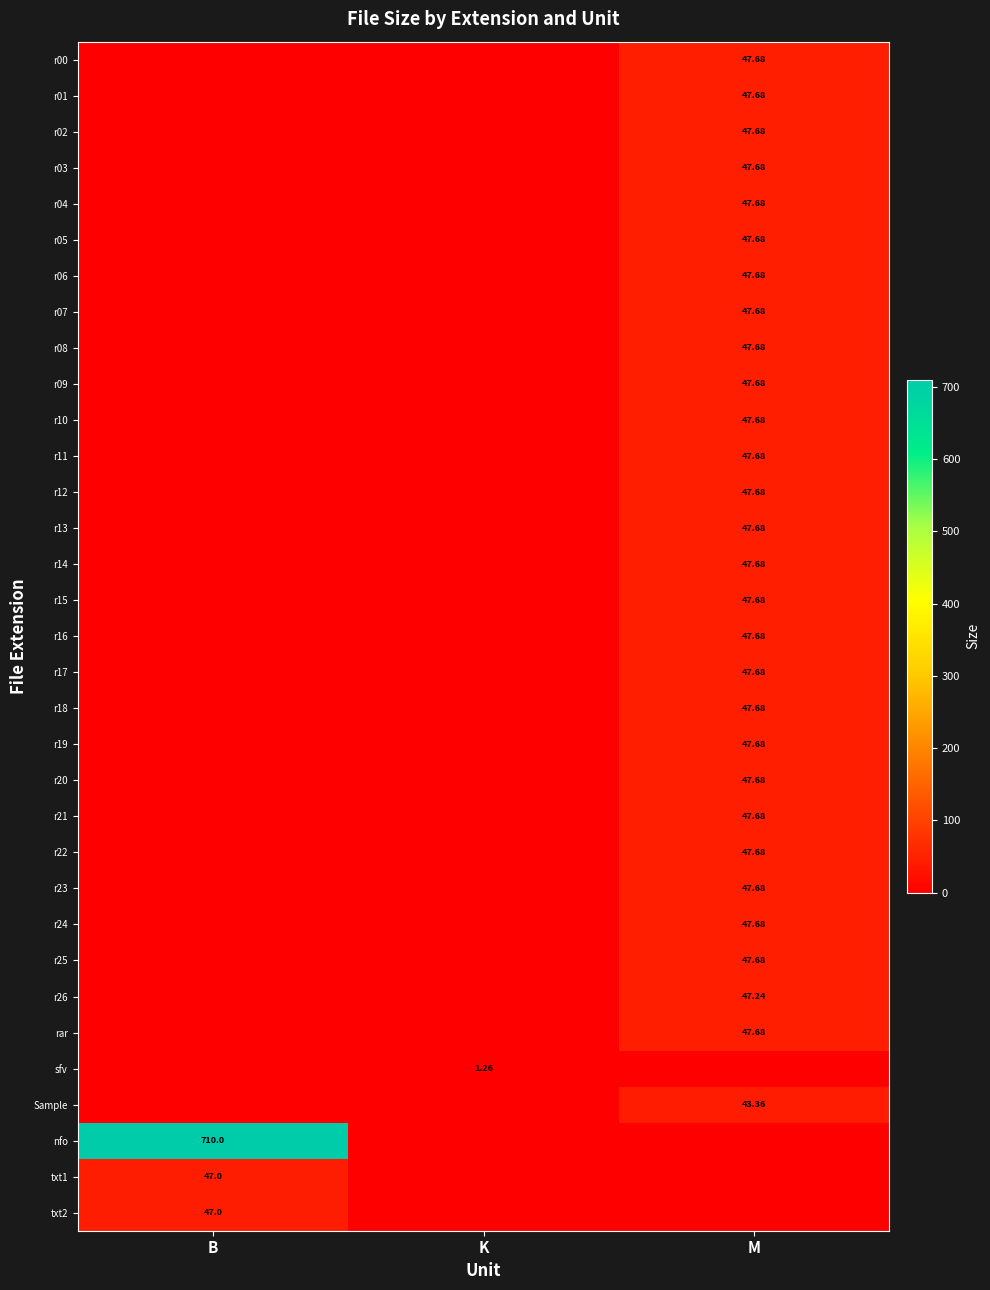

What is the maximum value shown in the chart?

710.0